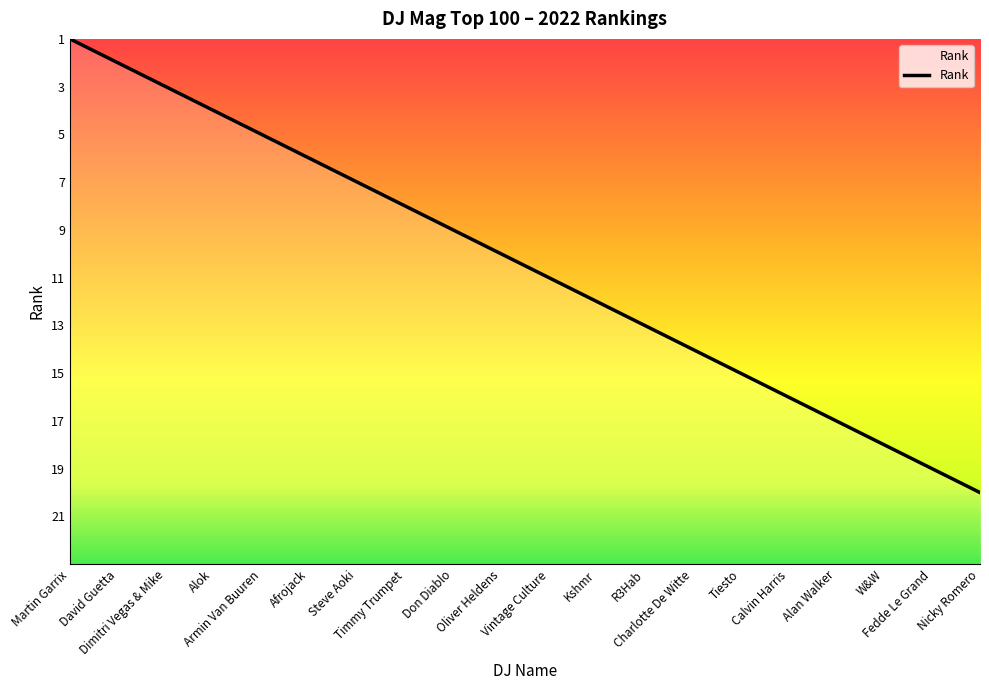

Where does the data first go above 13?

Martin Garrix